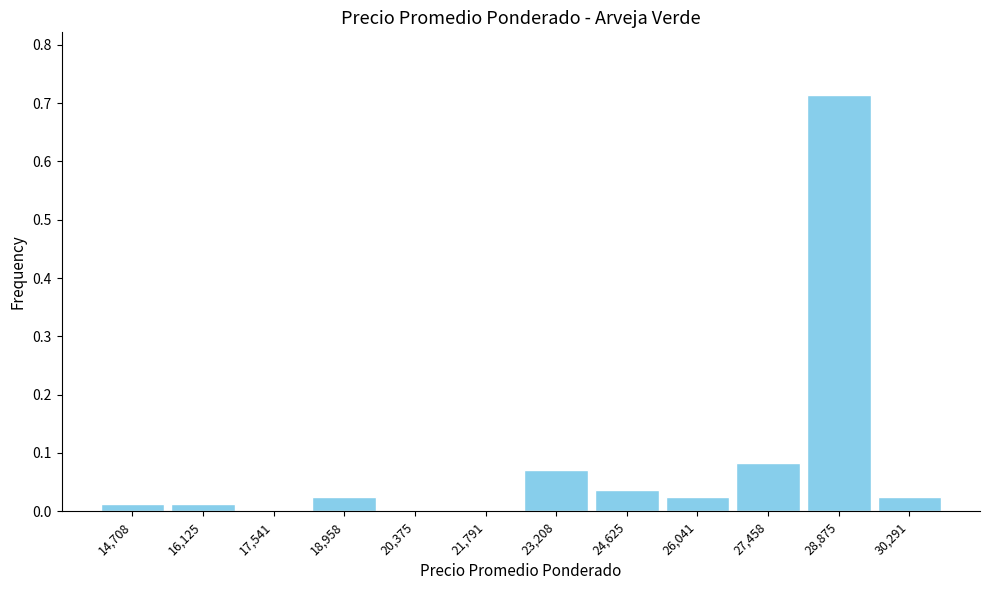

Which range on the x-axis has the tallest bar?

28200 to 29600